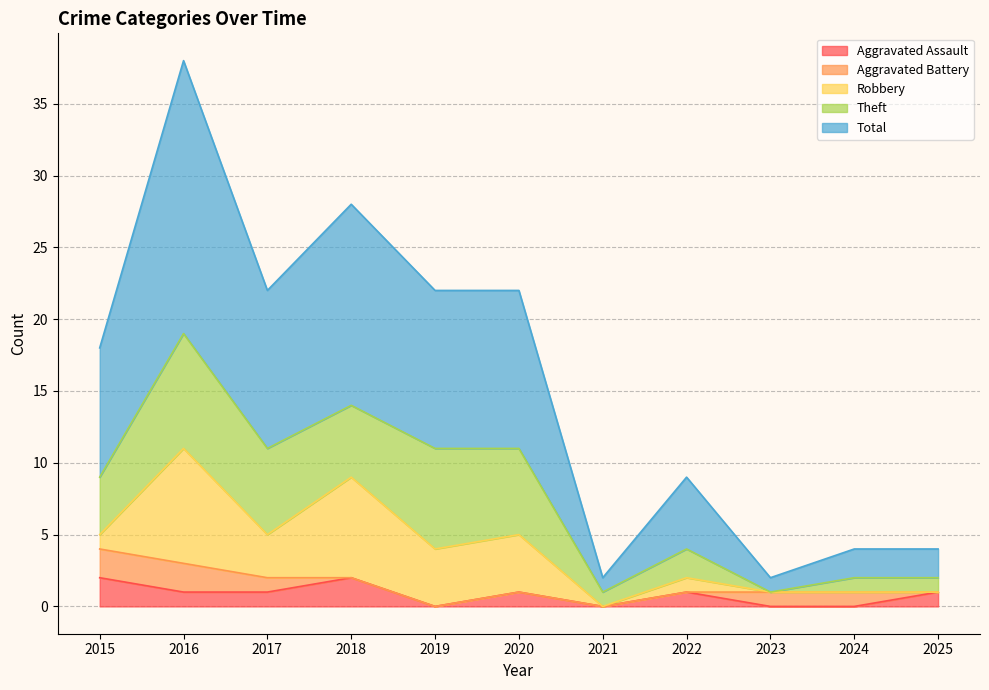

What is the maximum value for Theft?

8